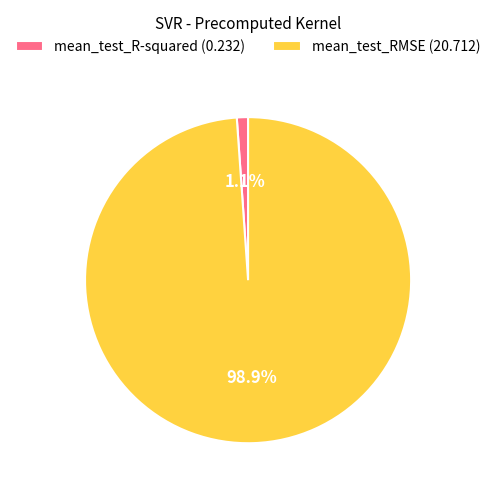

To the nearest percent, what is the difference between the largest and smallest slice percentages?

98%